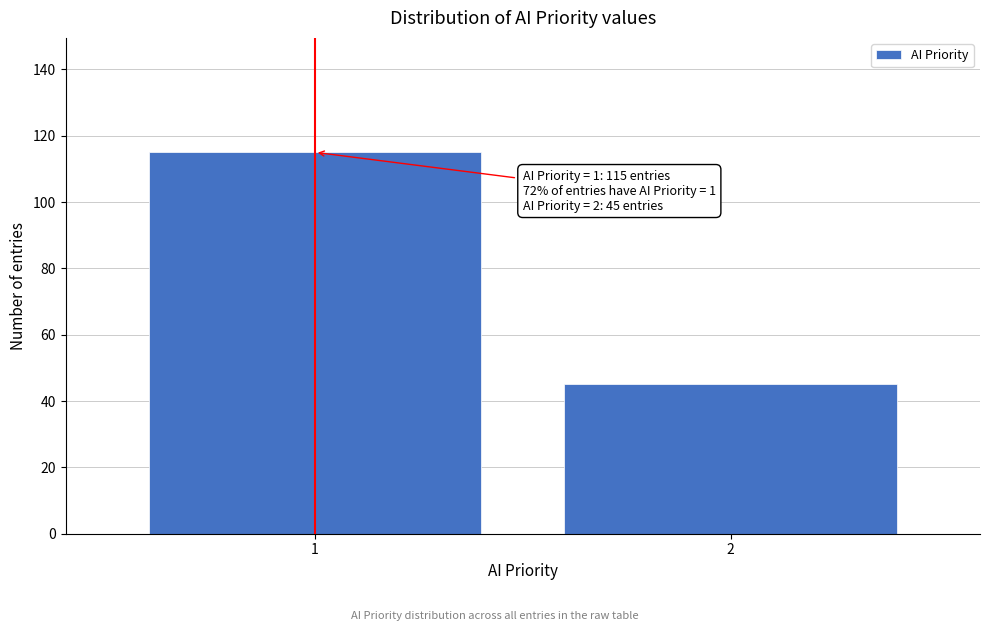

Reading left to right, transcribe all the data shown in this chart.

115	45